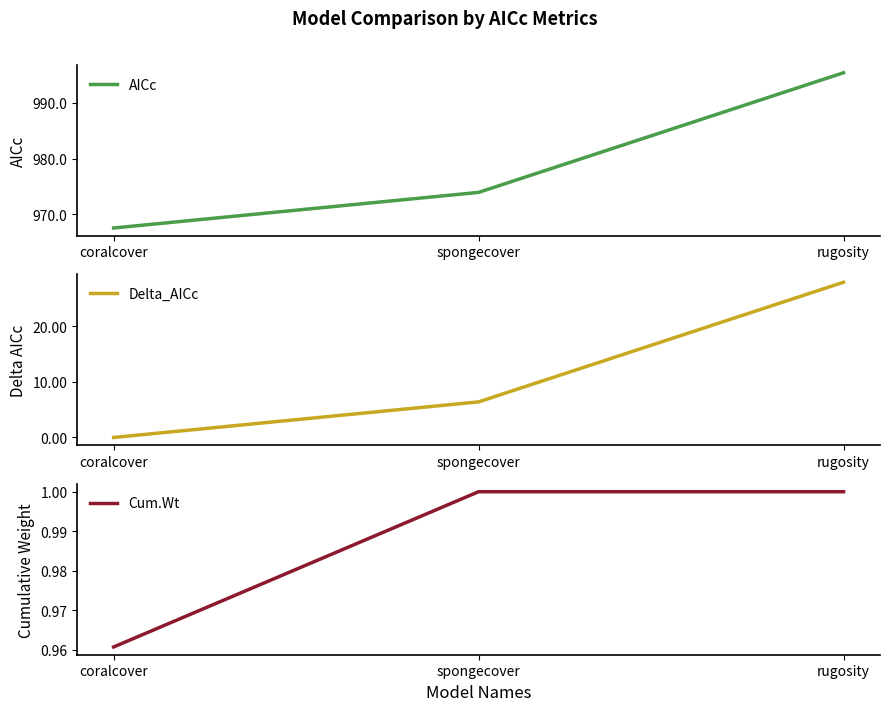

Reading right to left, transcribe all the data shown in this chart.

AICc: 995.4	973.9	967.5
Delta_AICc: 27.9	6.4	0.0
Cum.Wt: 1.0	1.0	1.0